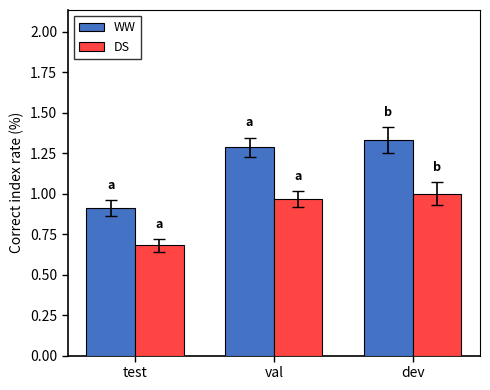

List the labels in order of WW value, smallest first.

test, val, dev